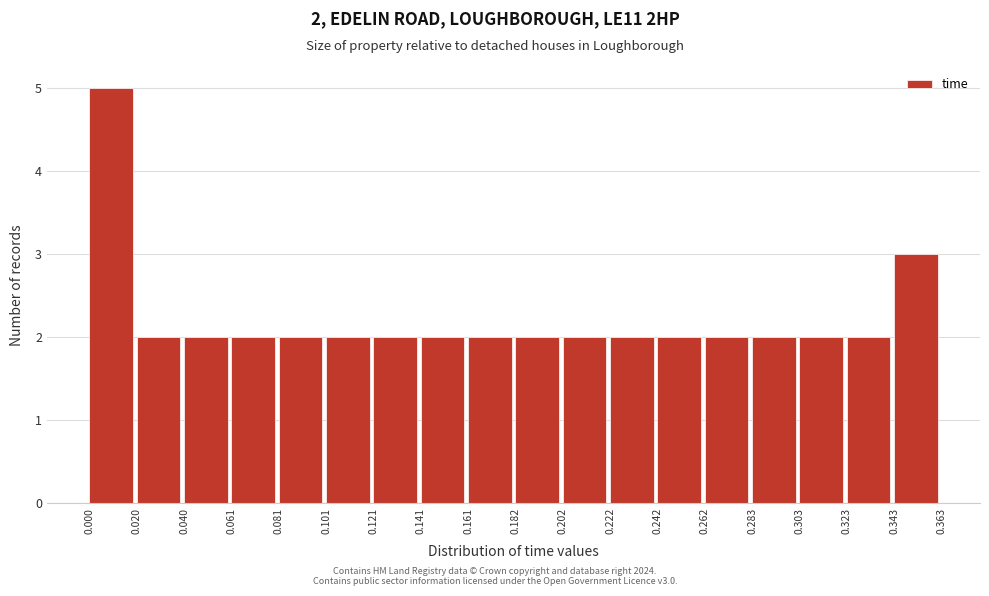

Which range on the x-axis has the tallest bar?

0.000 to 0.020